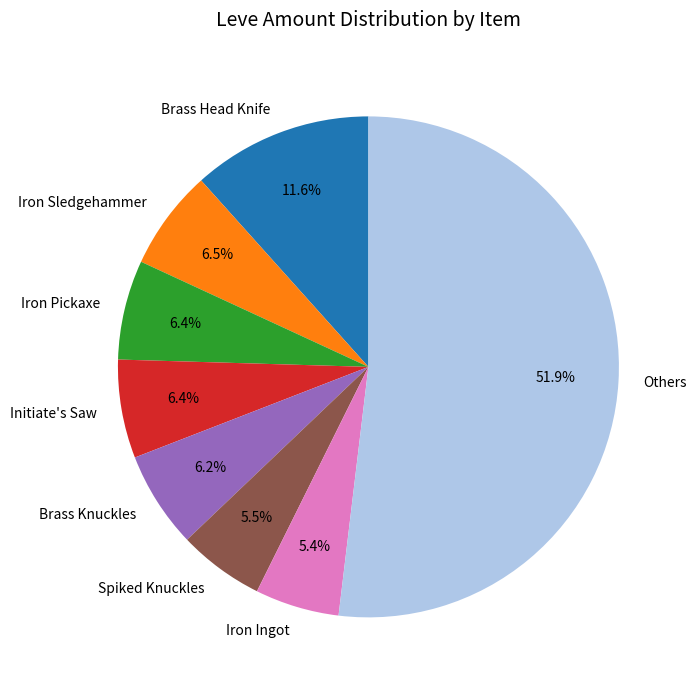

How many segments does this pie chart have?

8